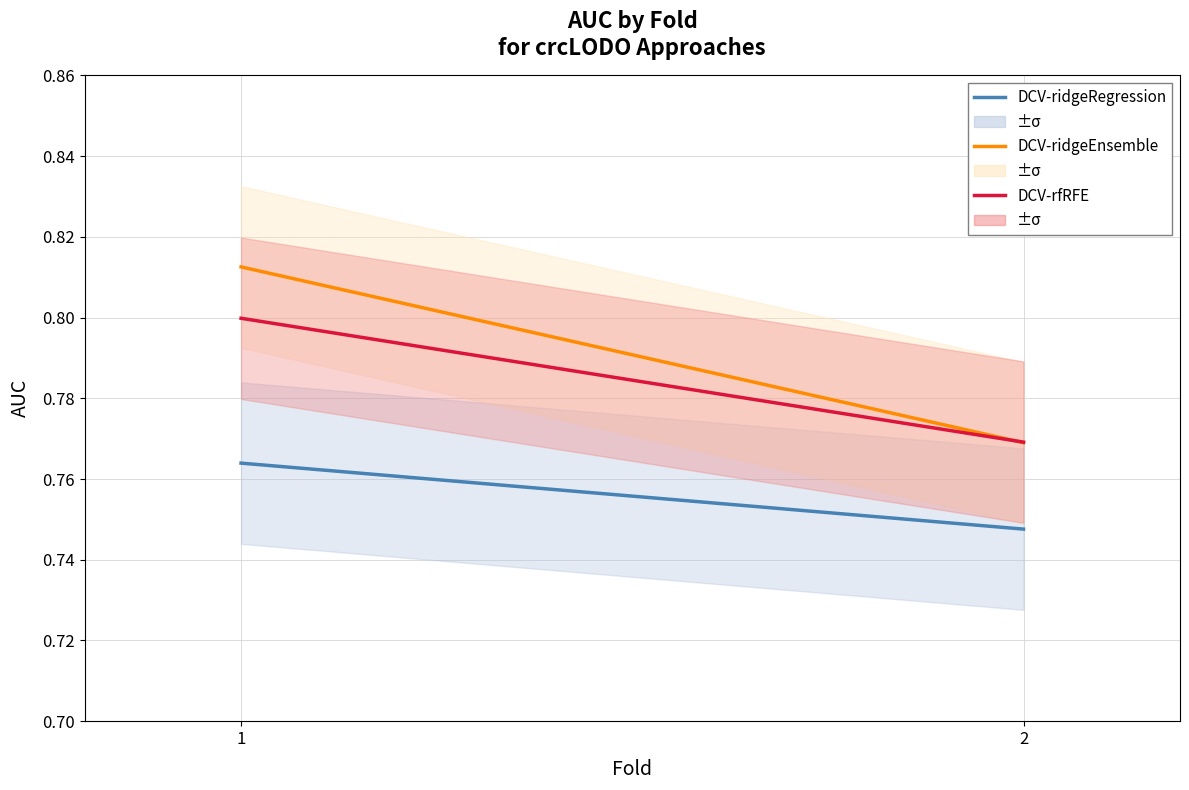

What is the total value across all series at 1?

2.4